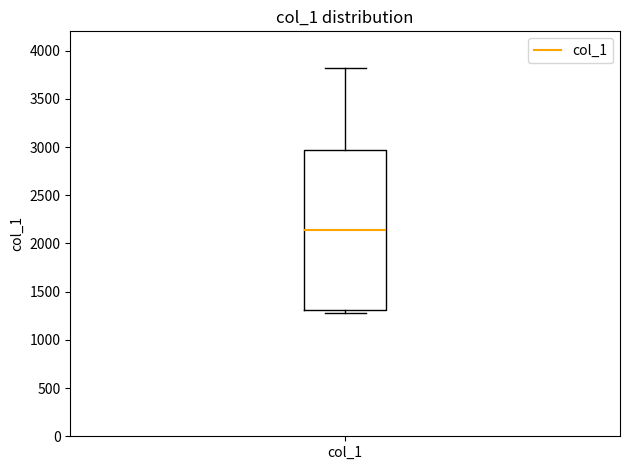

Read this box plot against the y-axis: the position of the median line, the range covered by the box, and the ends of both whiskers. The values are not printed on the chart, so give them approximately, as read against the axis.

median 2150, box 1300 to 2950, whiskers 1300 (just below the box's lower edge) to 3800